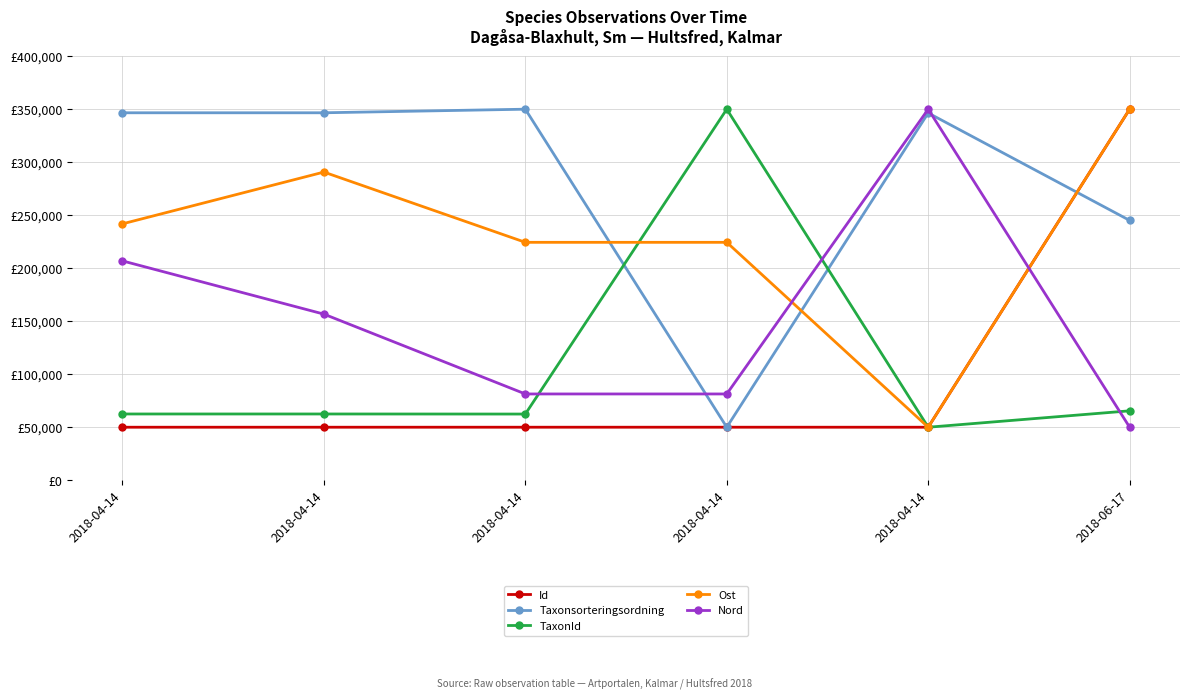

At which category does Ost reach its first local valley?

2018-04-14